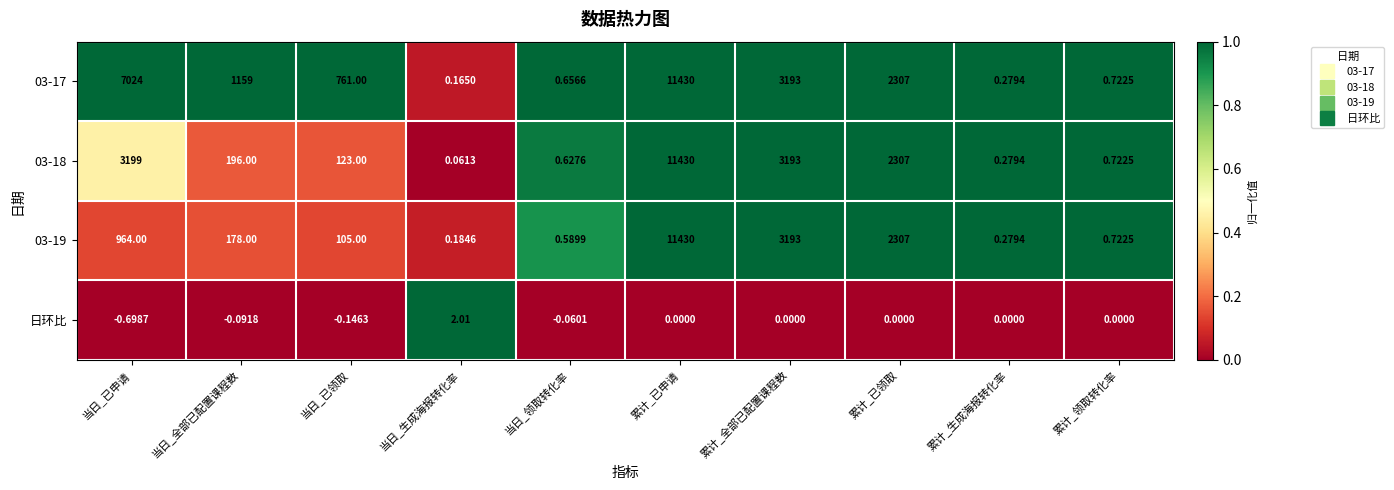

At which label does 日环比 first exceed 0?

当日_生成海报转化率